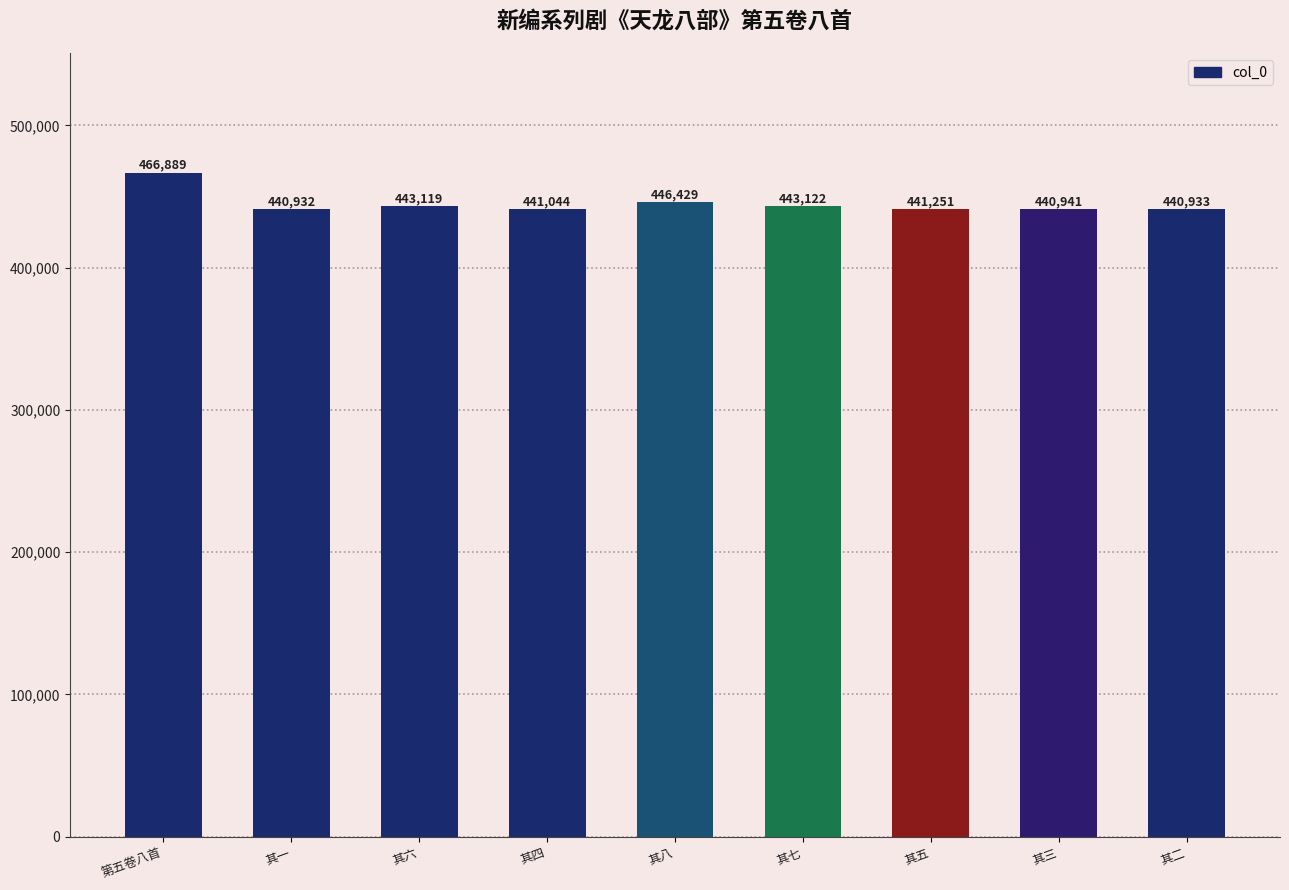

True or false: the data shows 441251 at 其五.

True